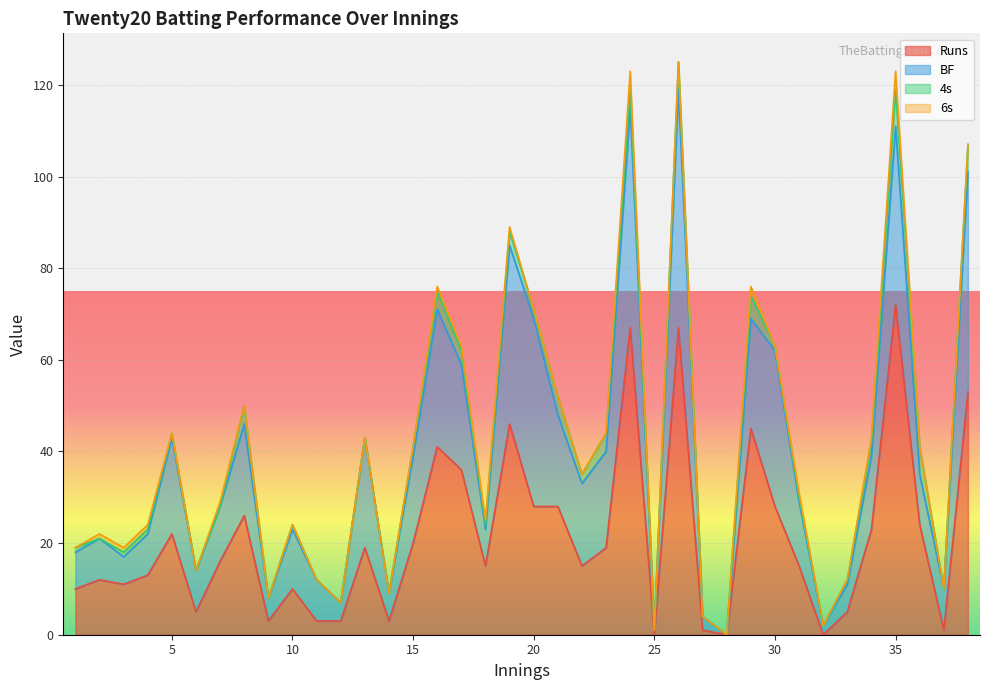

At which label does Runs reach its peak?

35